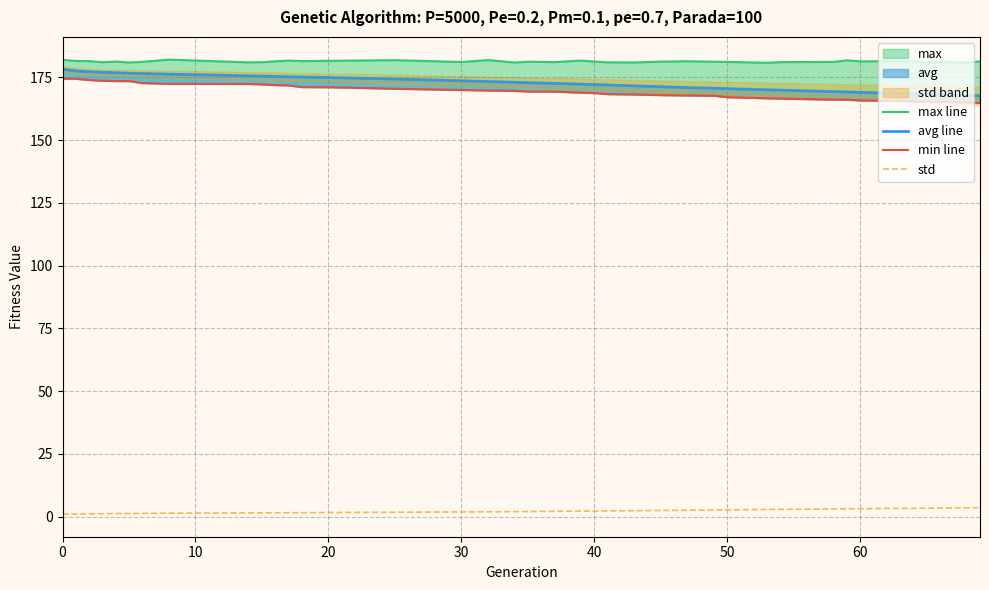

How many lines are shown in the chart?

4